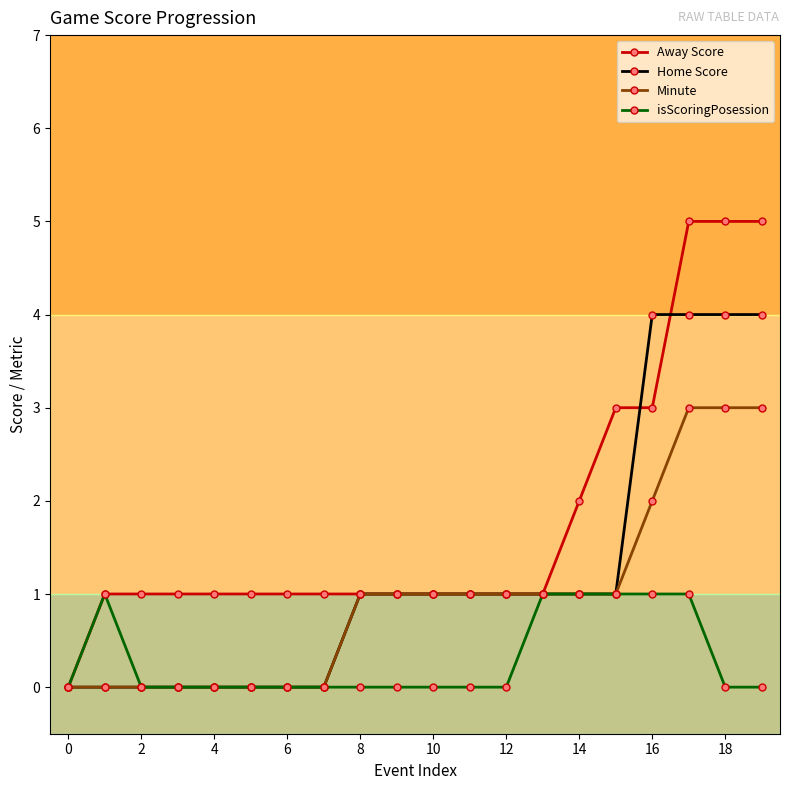

List the series in order of their overall mean, lowest first.

isScoringPosession, Minute, Home Score, Away Score